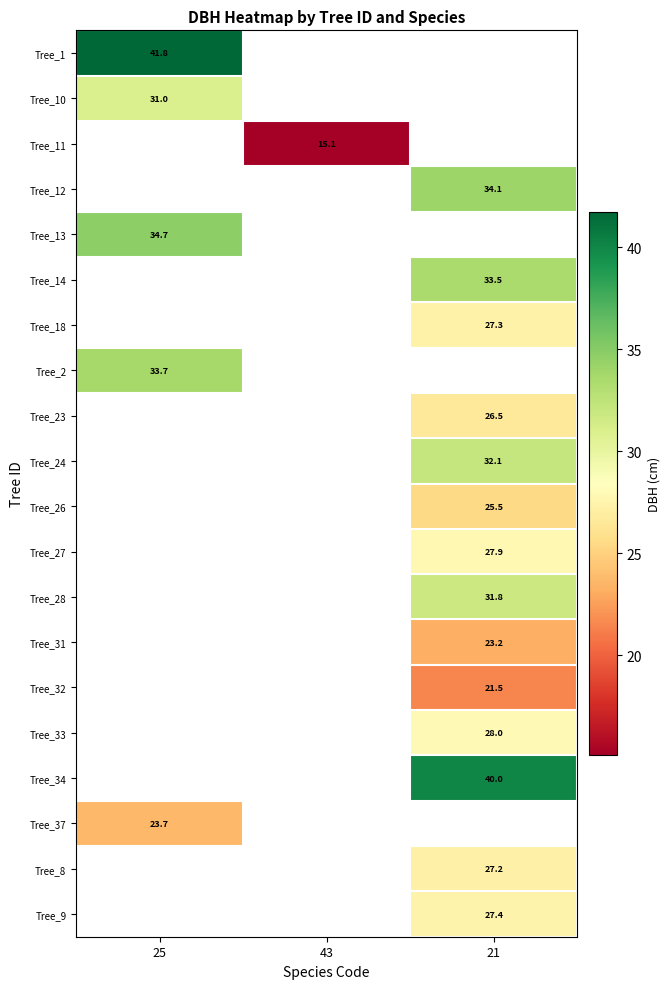

Which label corresponds to the smallest value in the chart?

43